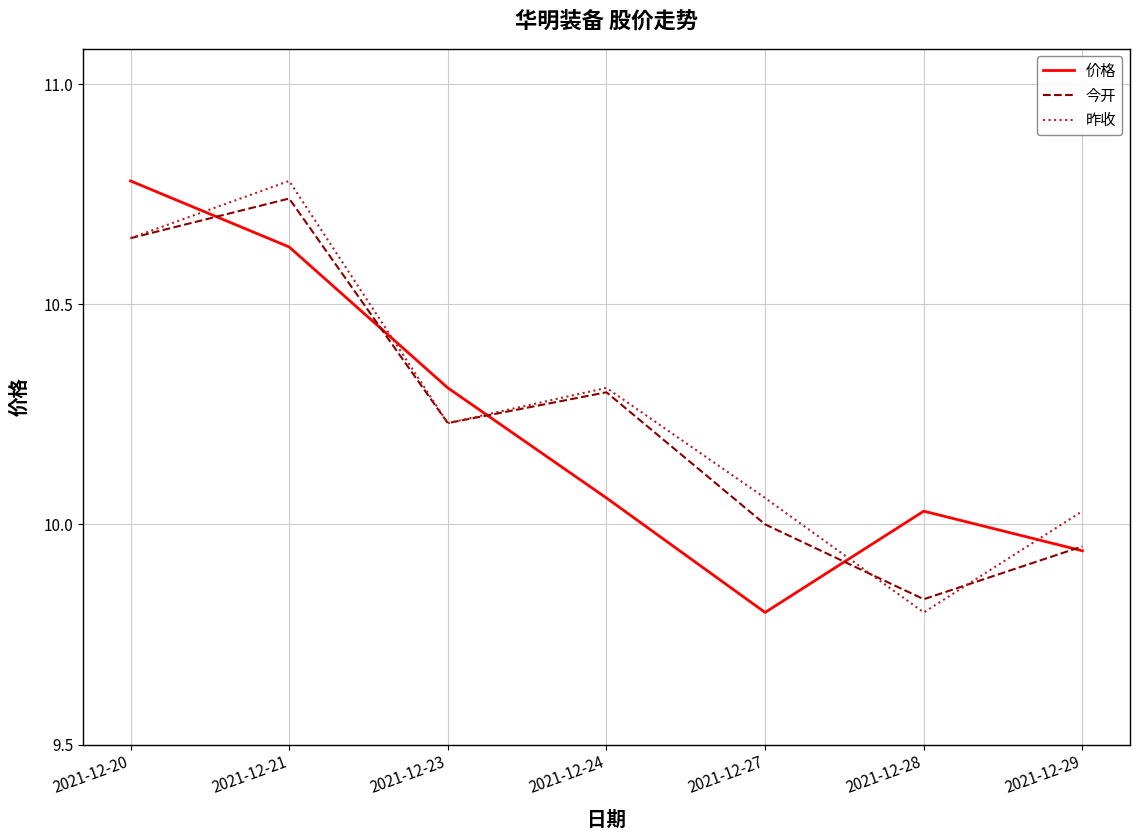

How many interior local valleys does the 昨收 series have?

2